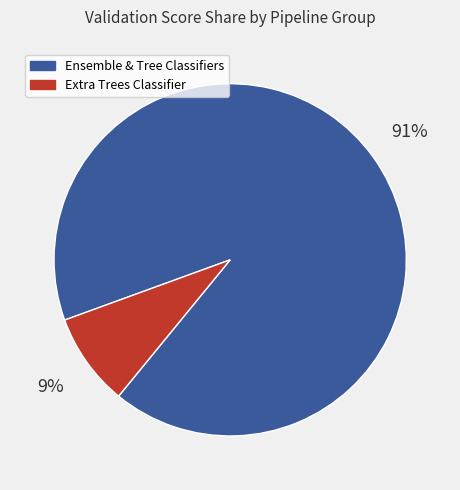

To the nearest percent, what is the average slice percentage?

50%